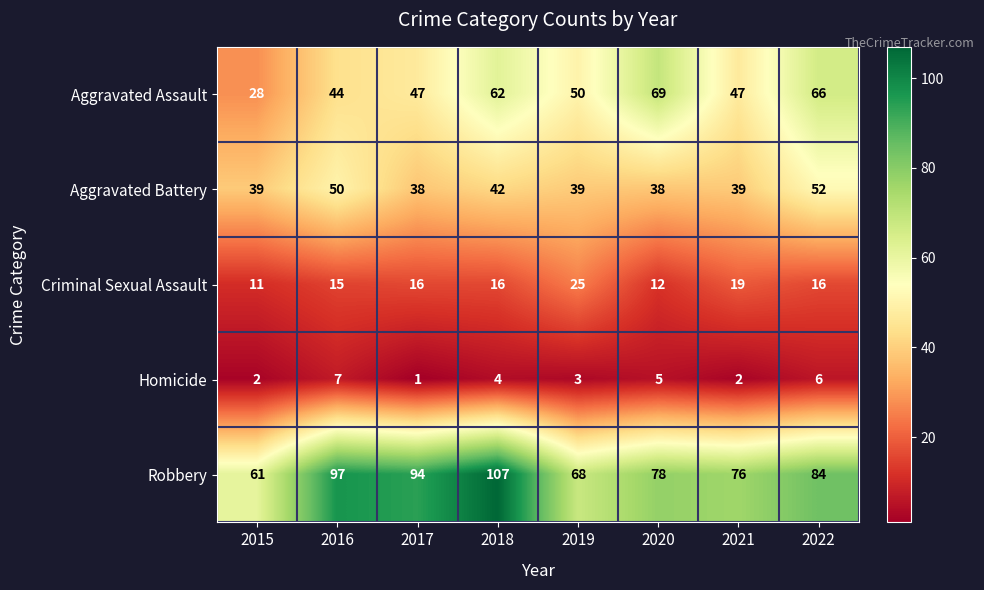

List the series in order of their peak value, highest first.

Robbery, Aggravated Assault, Aggravated Battery, Criminal Sexual Assault, Homicide